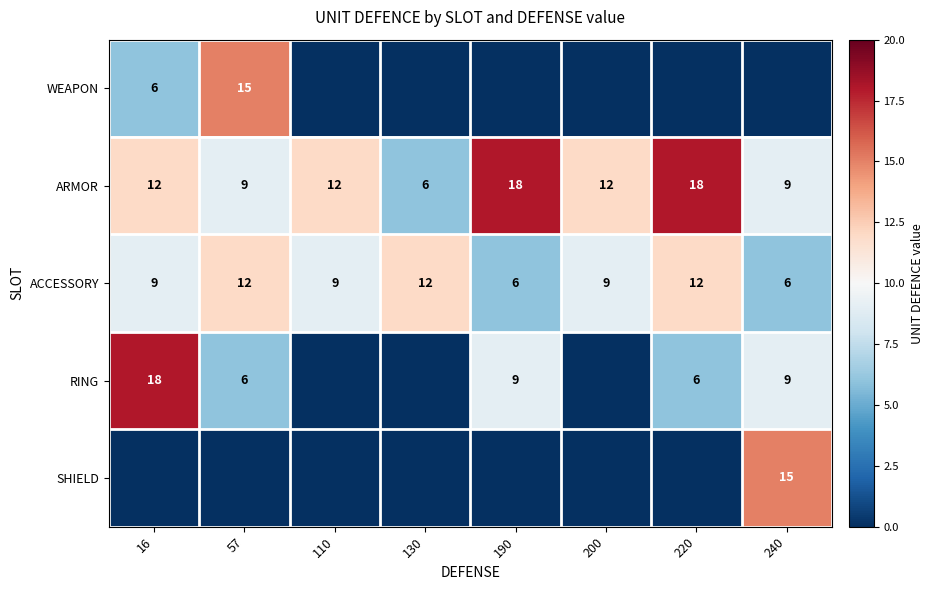

Is it true that ACCESSORY equals 9 at 16?

True